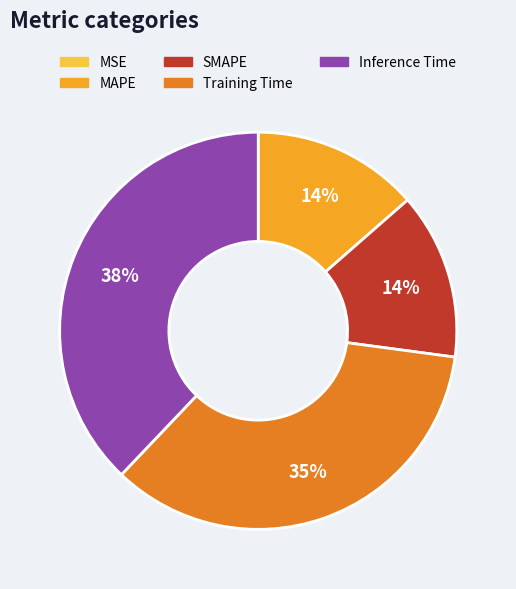

What percentage is the MAPE slice, to the nearest percent?

14%